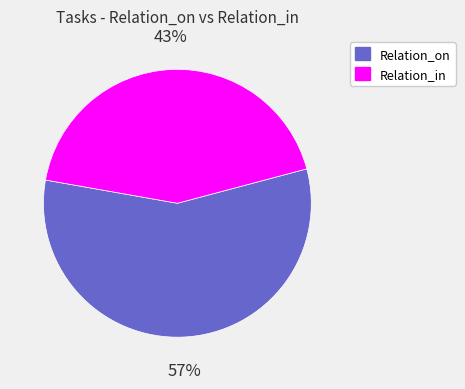

To the nearest percent, what is the combined percentage of Relation_in and Relation_on?

100%